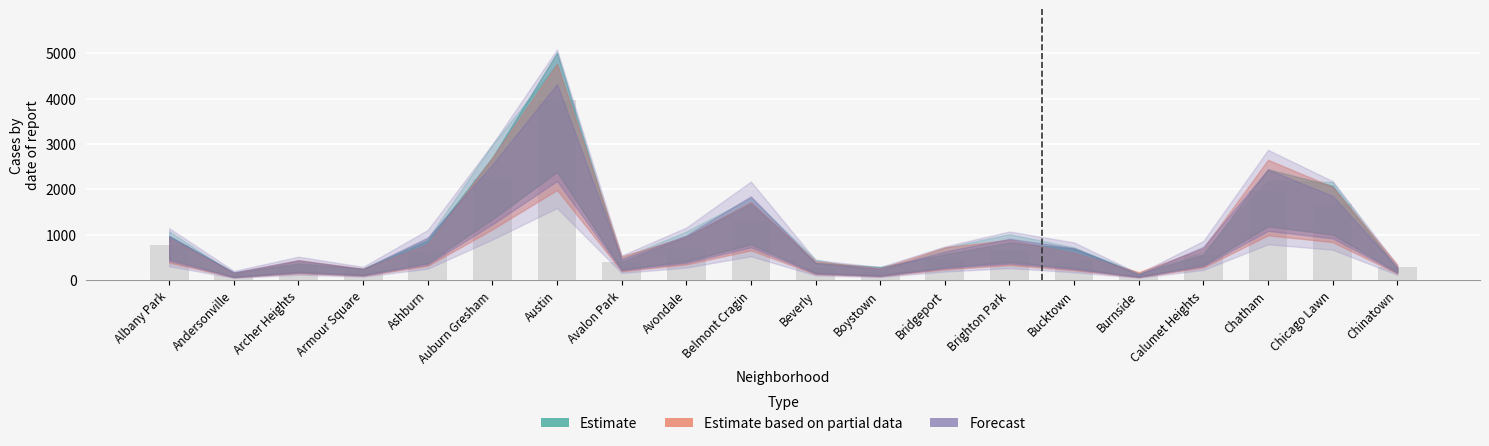

Is it true that the value at Calumet Heights is 912?

False